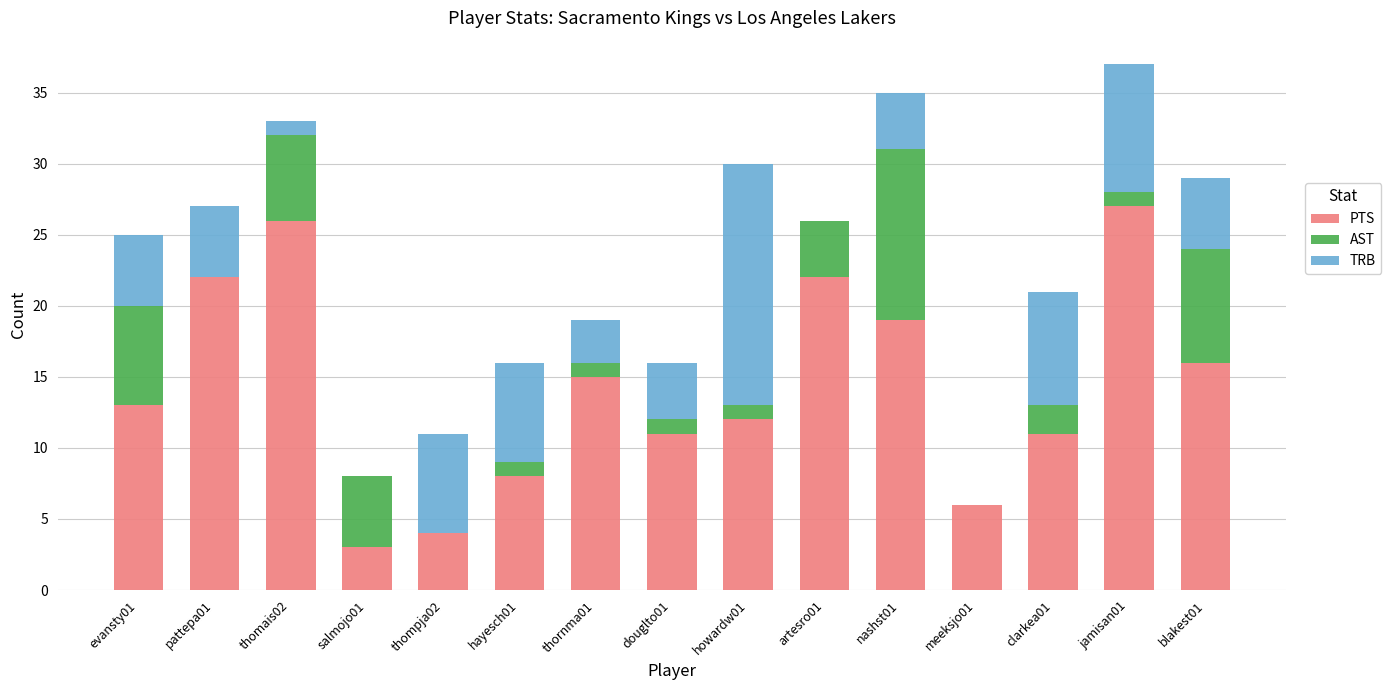

The PTS series shows 19 at nashst01. True or false?

True